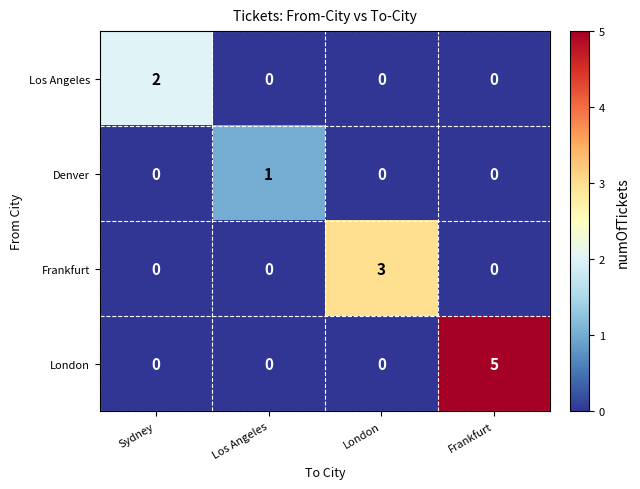

How many series are shown in this chart?

4